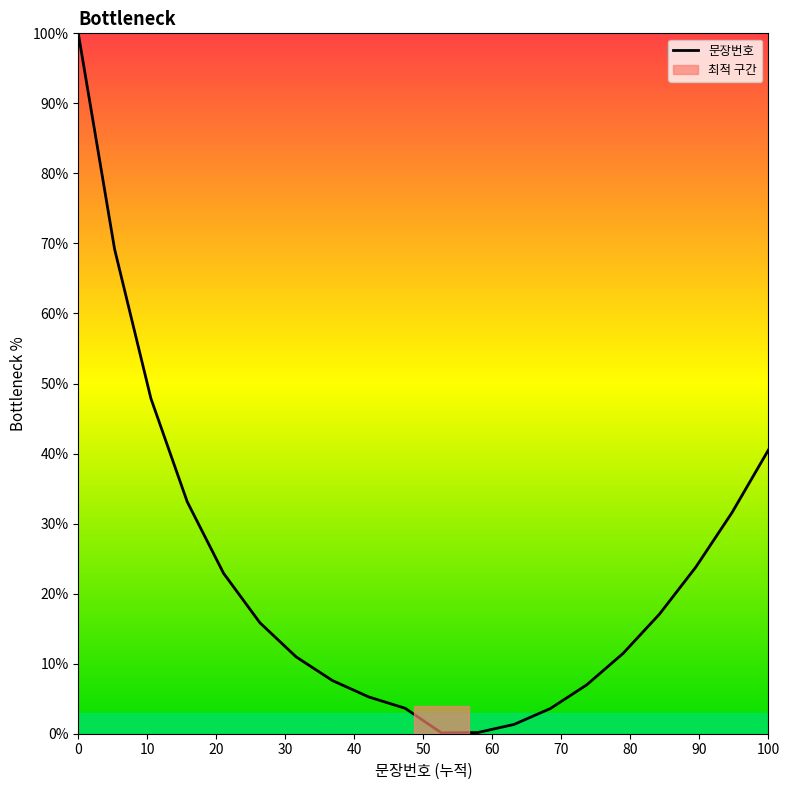

What is the greatest value displayed?

100.0